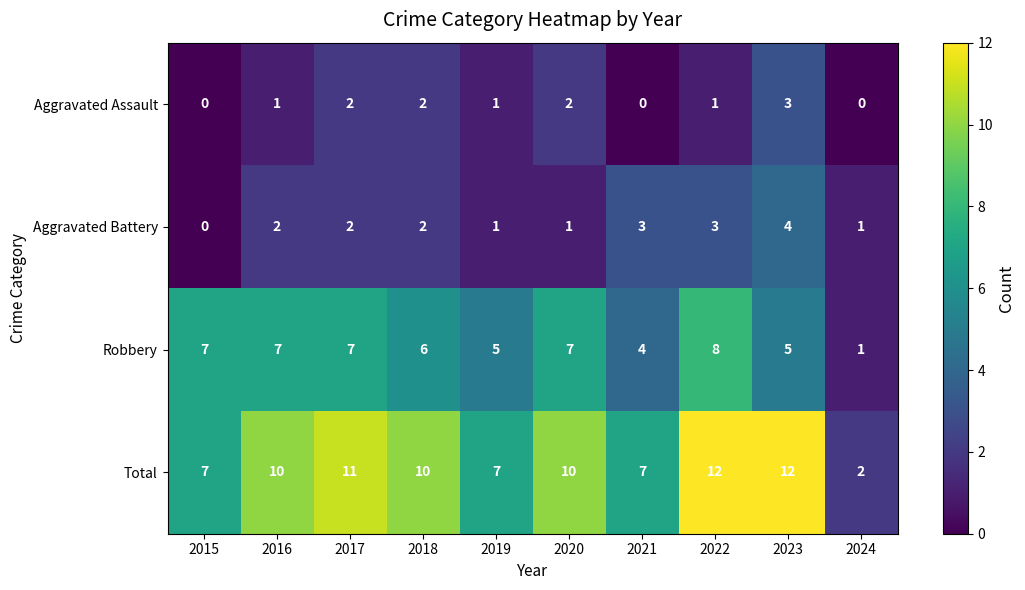

Between 2021 and 2024, which series saw the biggest shift?

Total